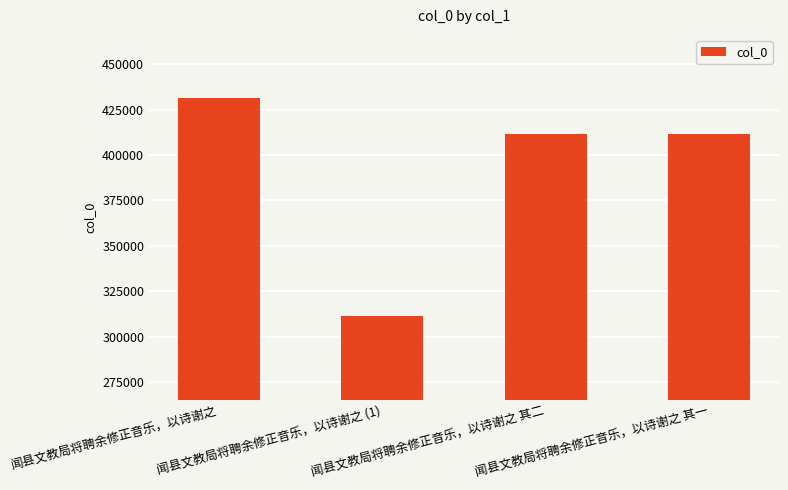

What is the ratio of the value at 闻县文教局将聘余修正音乐，以诗谢之 其一 to the value at 闻县文教局将聘余修正音乐，以诗谢之?

1.0